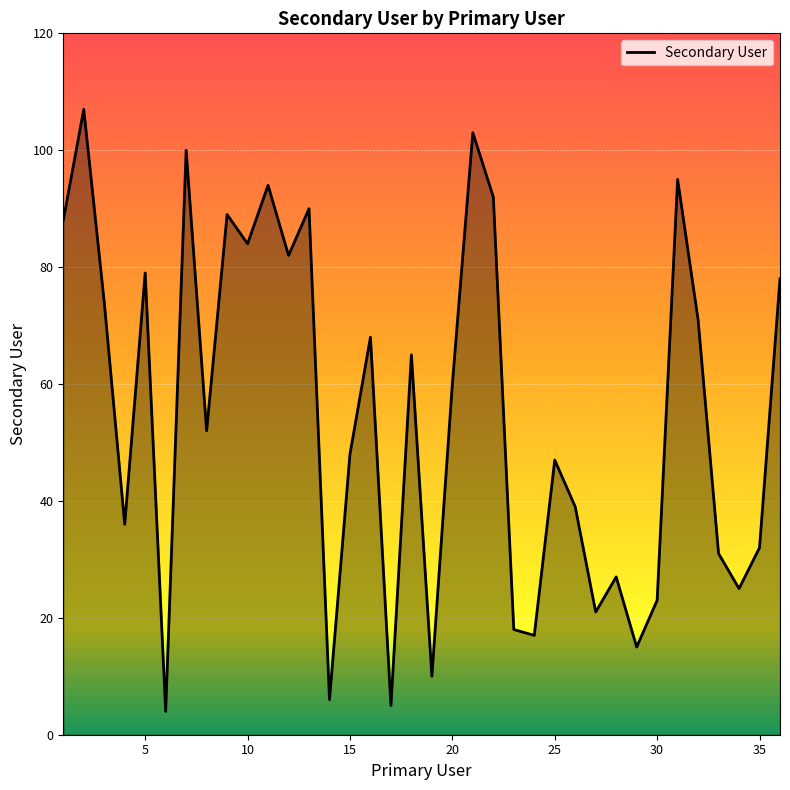

What is the maximum value shown in the chart?

107